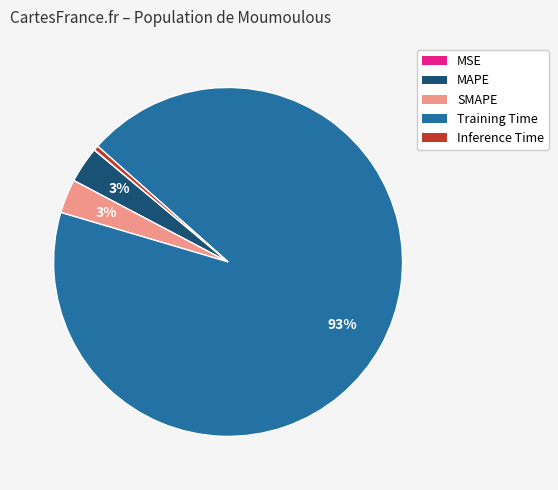

To the nearest percent, what percentage of the pie is MAPE?

3%